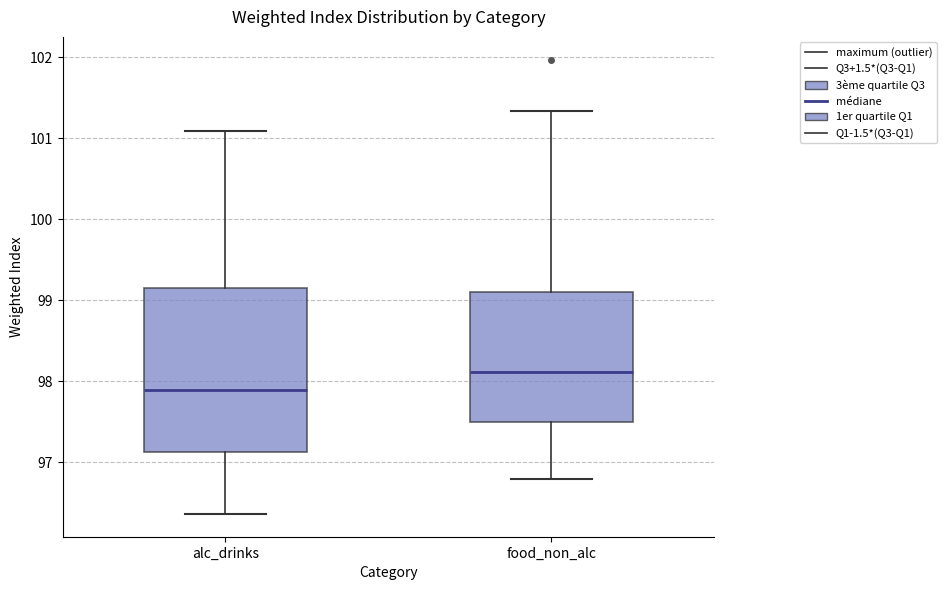

Which box's median line is the highest?

food_non_alc